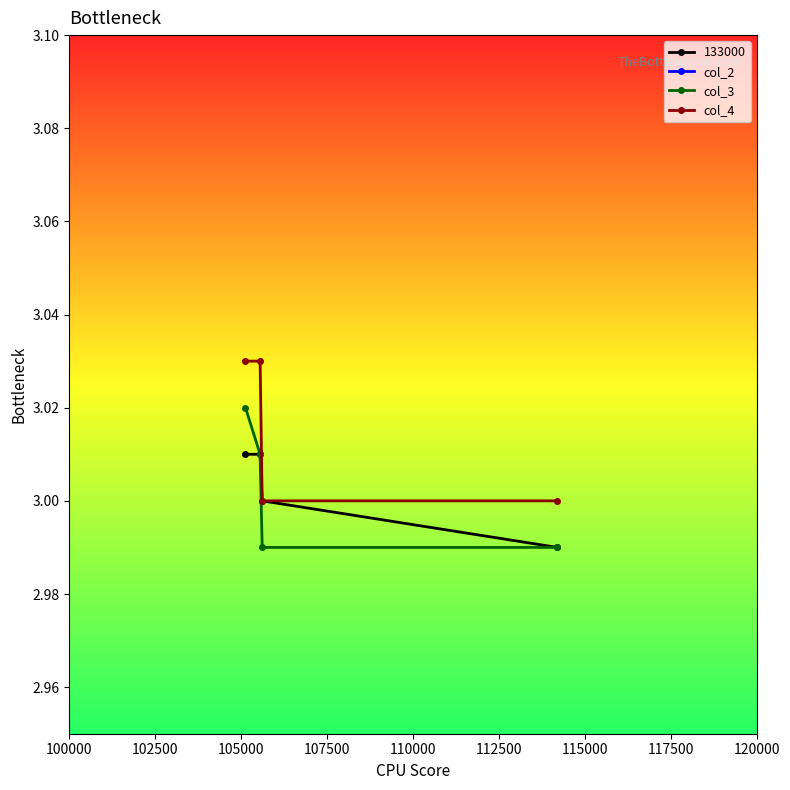

True or false: 133000 has more than 1 interior local peaks.

False